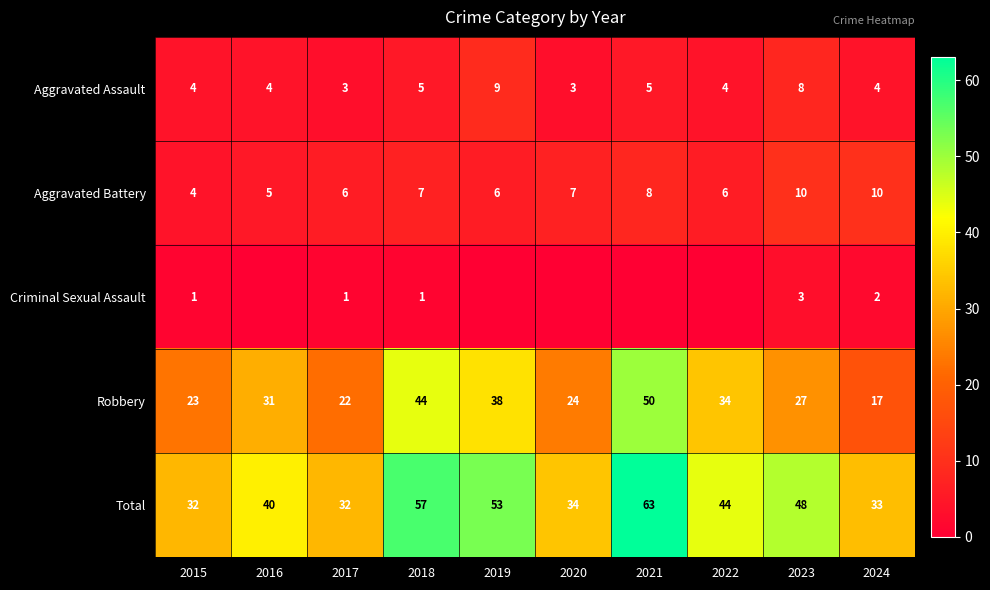

Is the value of Aggravated Battery at 2016 greater than the value of Criminal Sexual Assault at 2024?

Yes